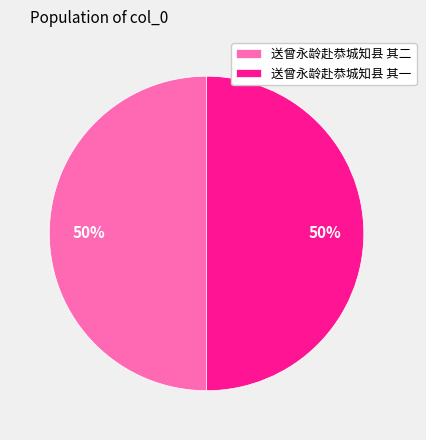

Combined, do 送曾永龄赴恭城知县 其一 and 送曾永龄赴恭城知县 其二 account for over 50%?

Yes